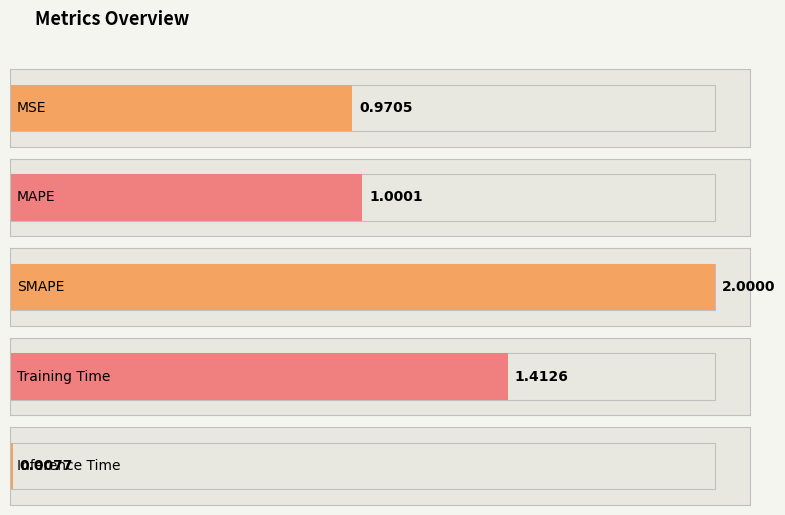

List the labels in order of value, largest first.

SMAPE, Training Time, MAPE, MSE, Inference Time